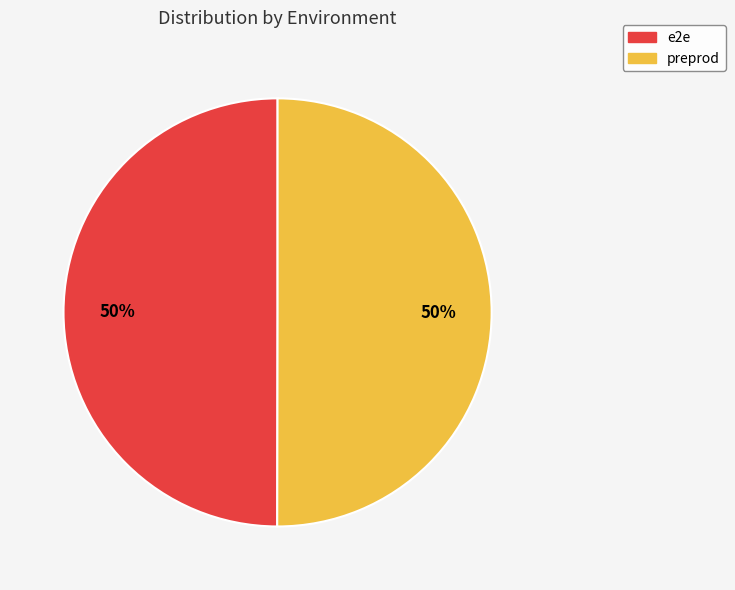

Do preprod and e2e together represent more than half of the pie?

Yes